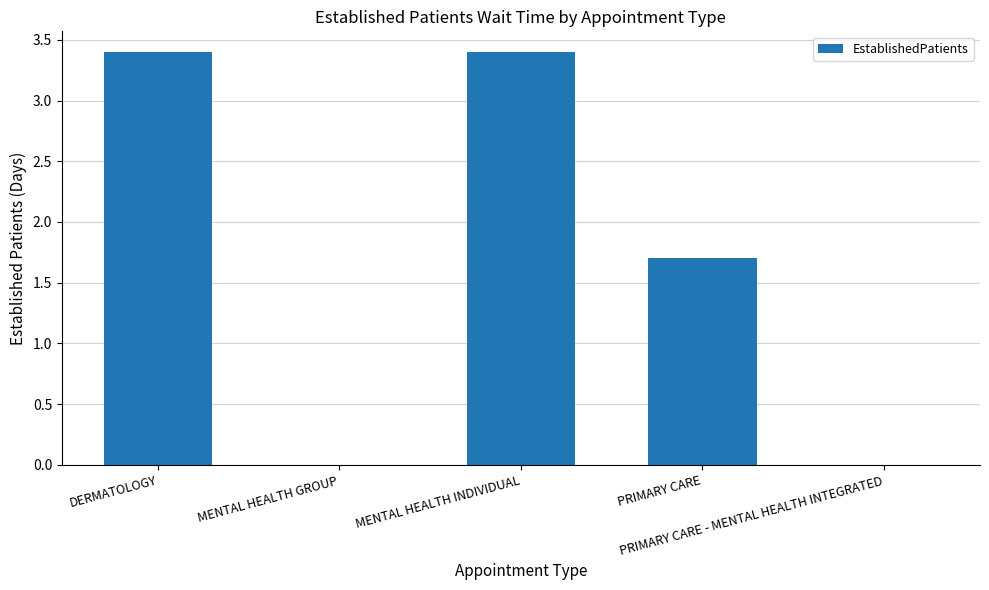

Reading left to right, list all the values displayed in this chart.

3.4	0.0	3.4	1.7	0.0